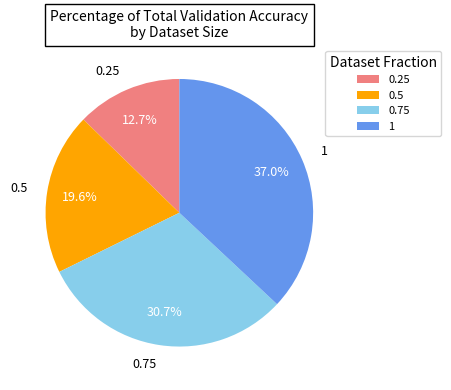

Does 0.25 account for over 50% of the chart?

No